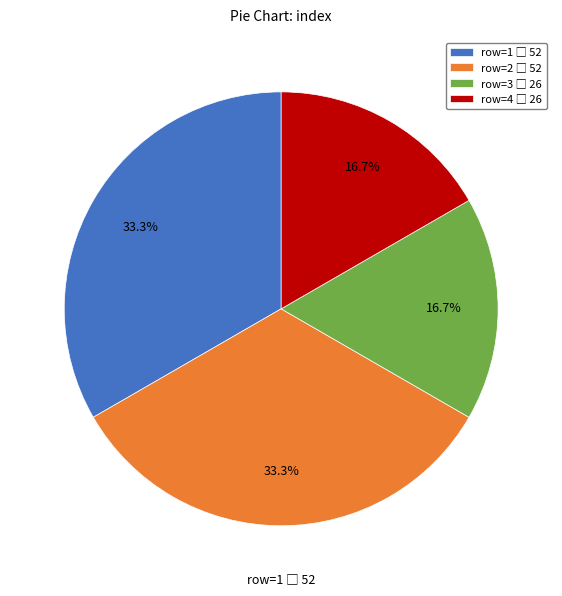

Does any single category account for the majority?

No